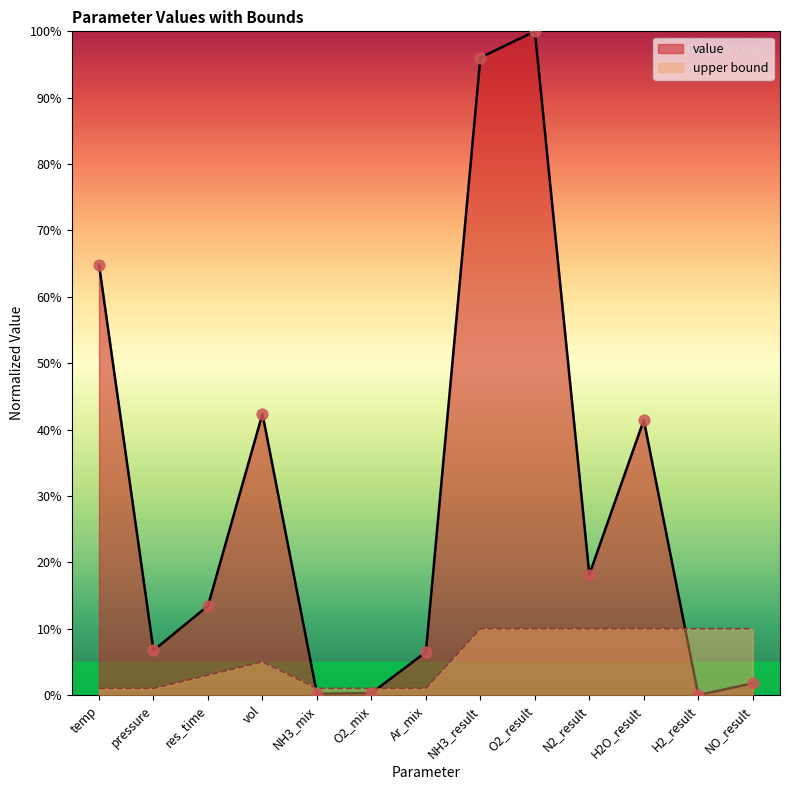

Between pressure and res_time, which is larger?

res_time